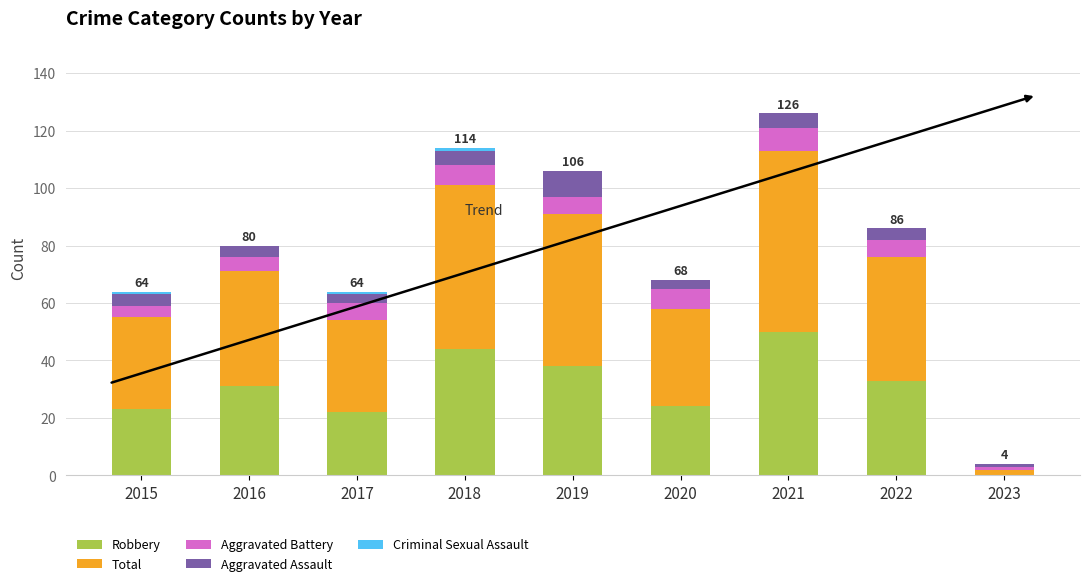

What is the maximum value for Robbery?

50